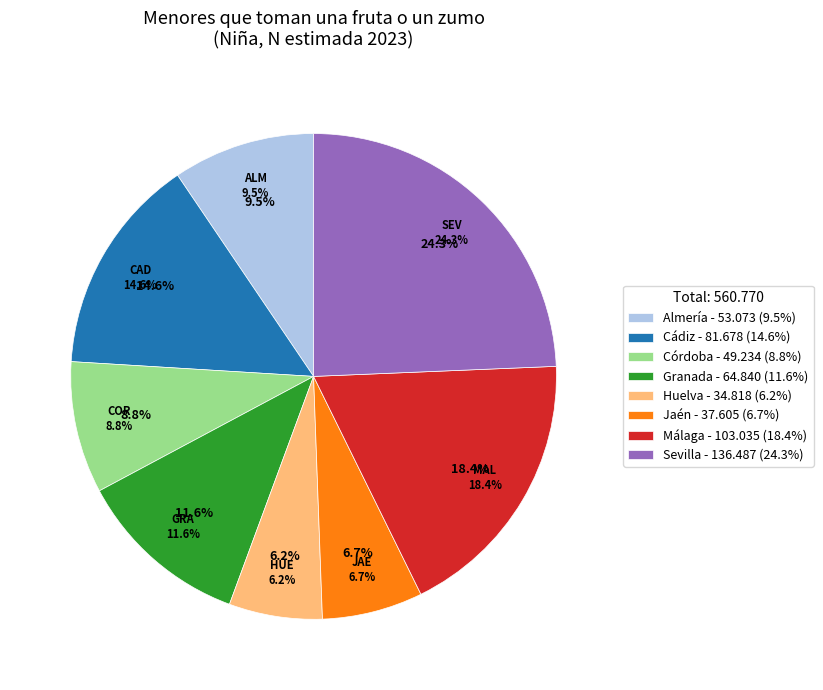

What percentage is the Almería slice, to the nearest percent?

9%